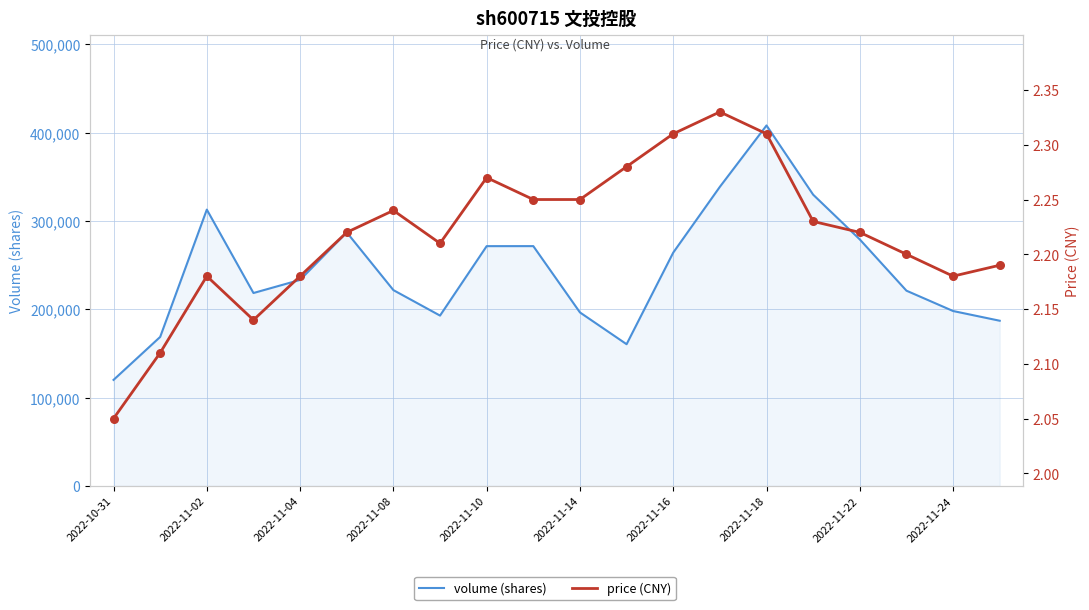

What are all the series names shown in the legend?

volume (shares), price (CNY)